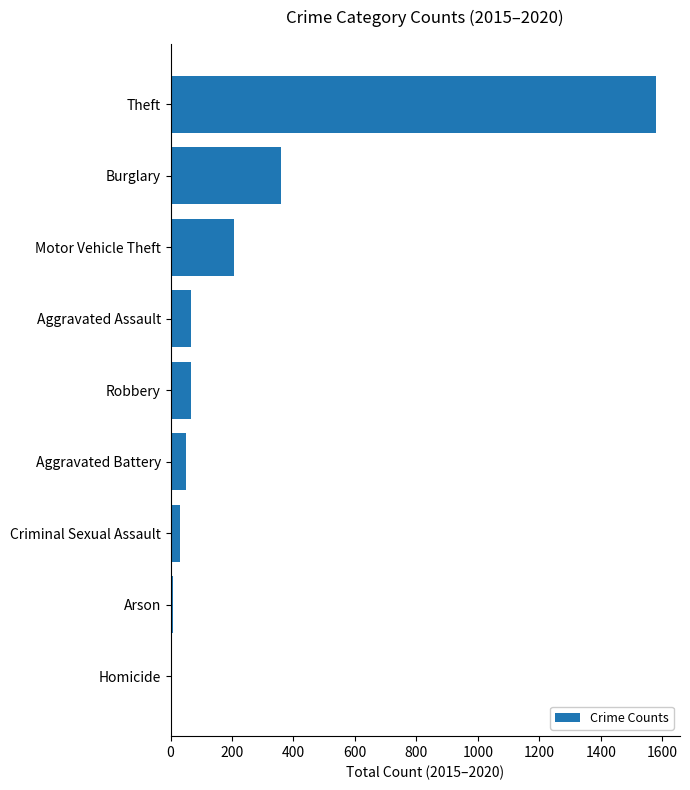

What is the sum of all values?

2369